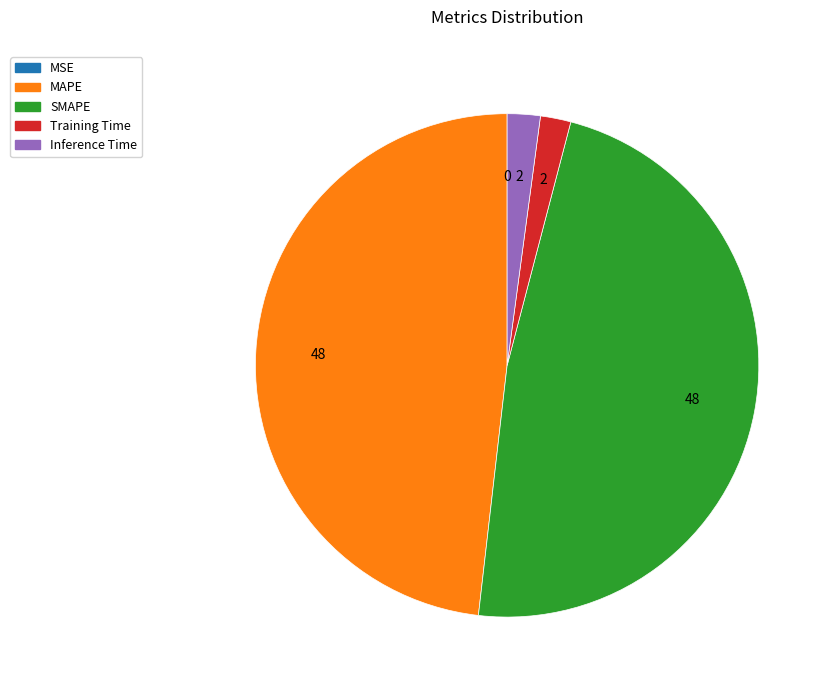

Is it true that Training Time is 2% of the pie?

True